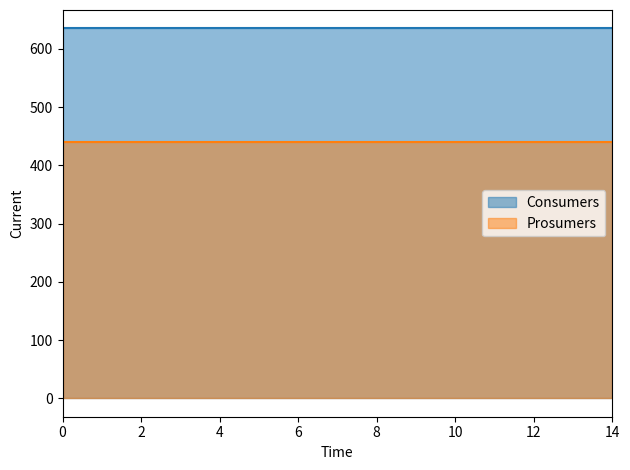

Rank the series at 6 from lowest to highest value.

Prosumers, Consumers